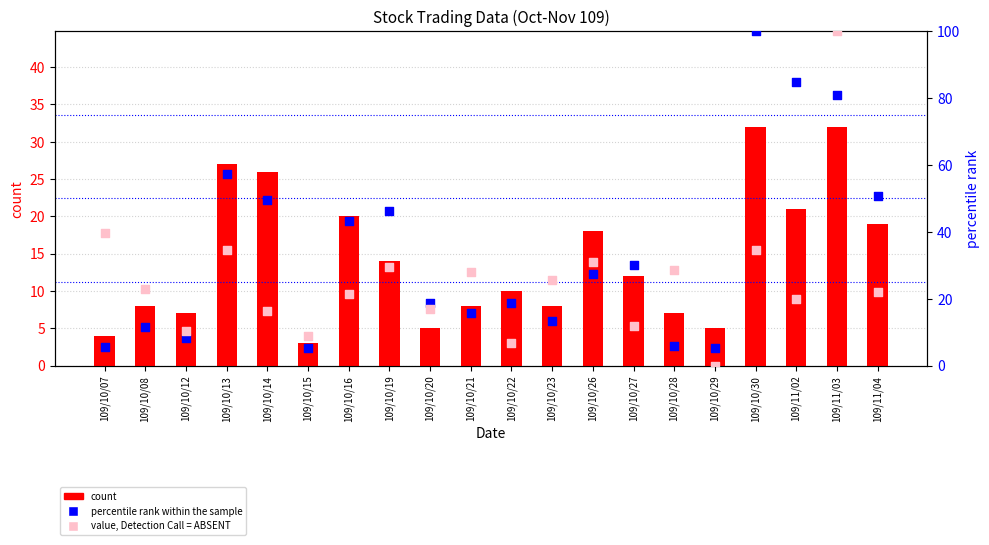

What is the total value across all series at 109/10/21?

51.6